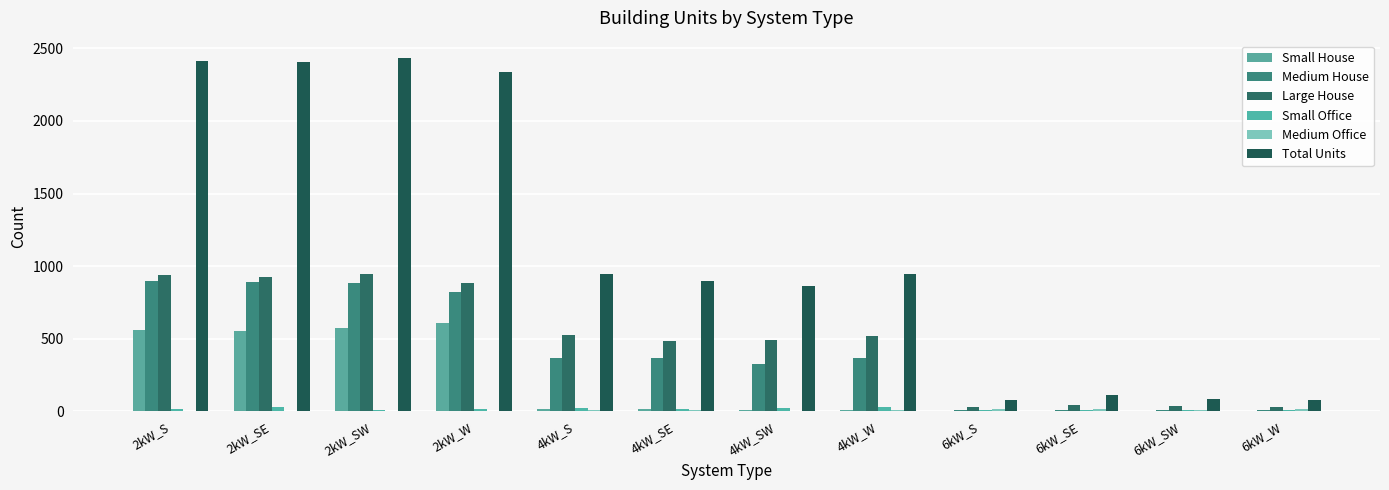

Does the chart contain stacked bars?

No